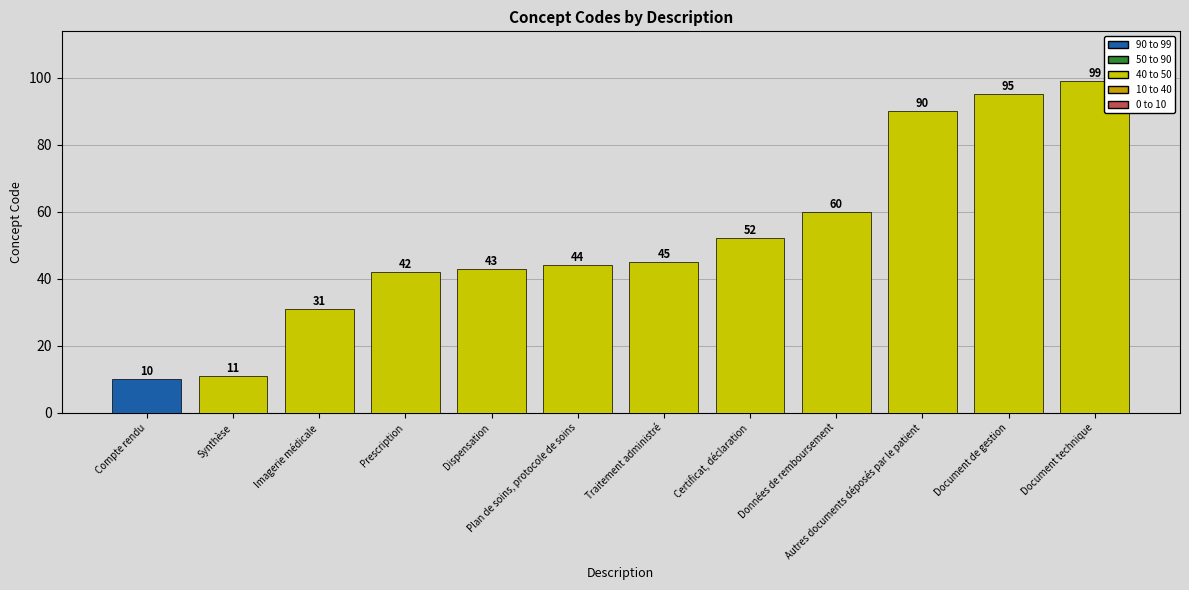

Approximately how many times larger is the value at Document technique compared to Traitement administré?

2.2